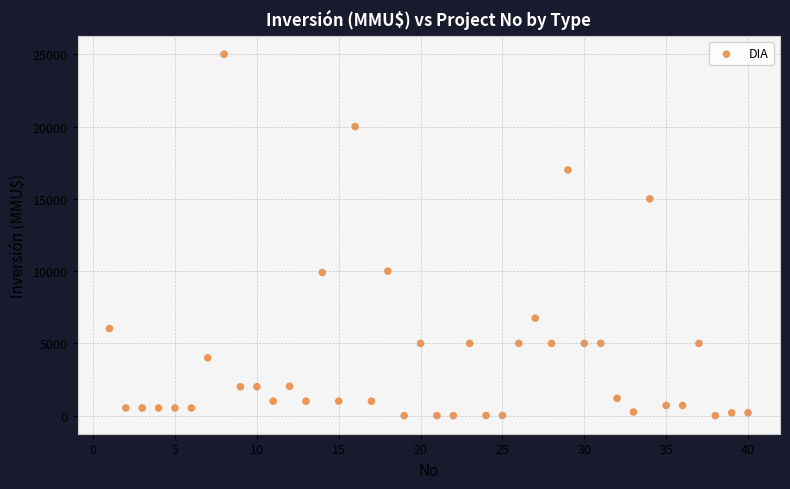

What is the range of X values (max minus min)?

39